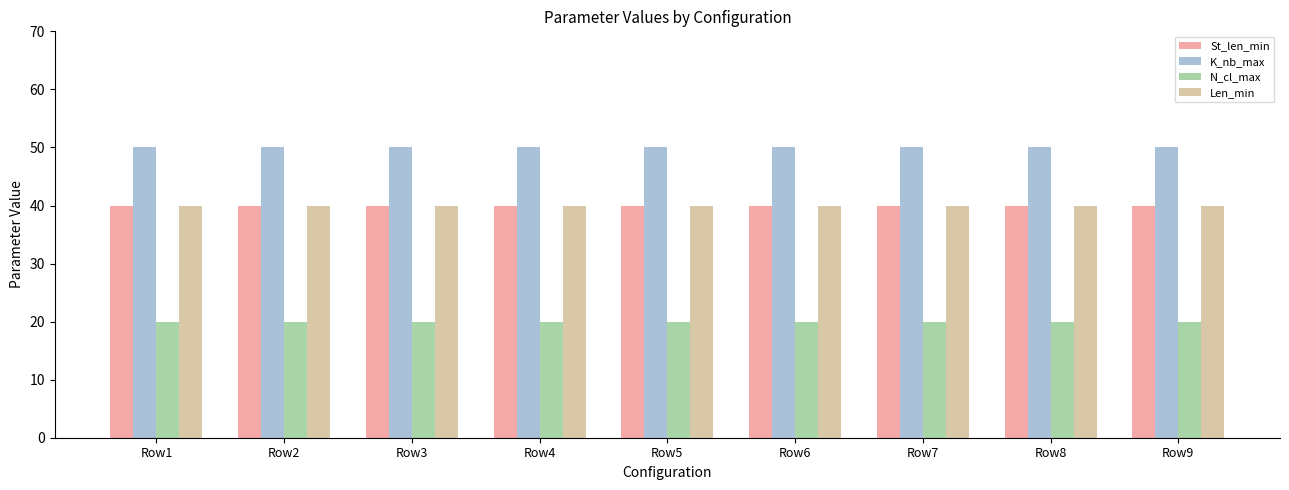

Read the K_nb_max value at Row3.

50